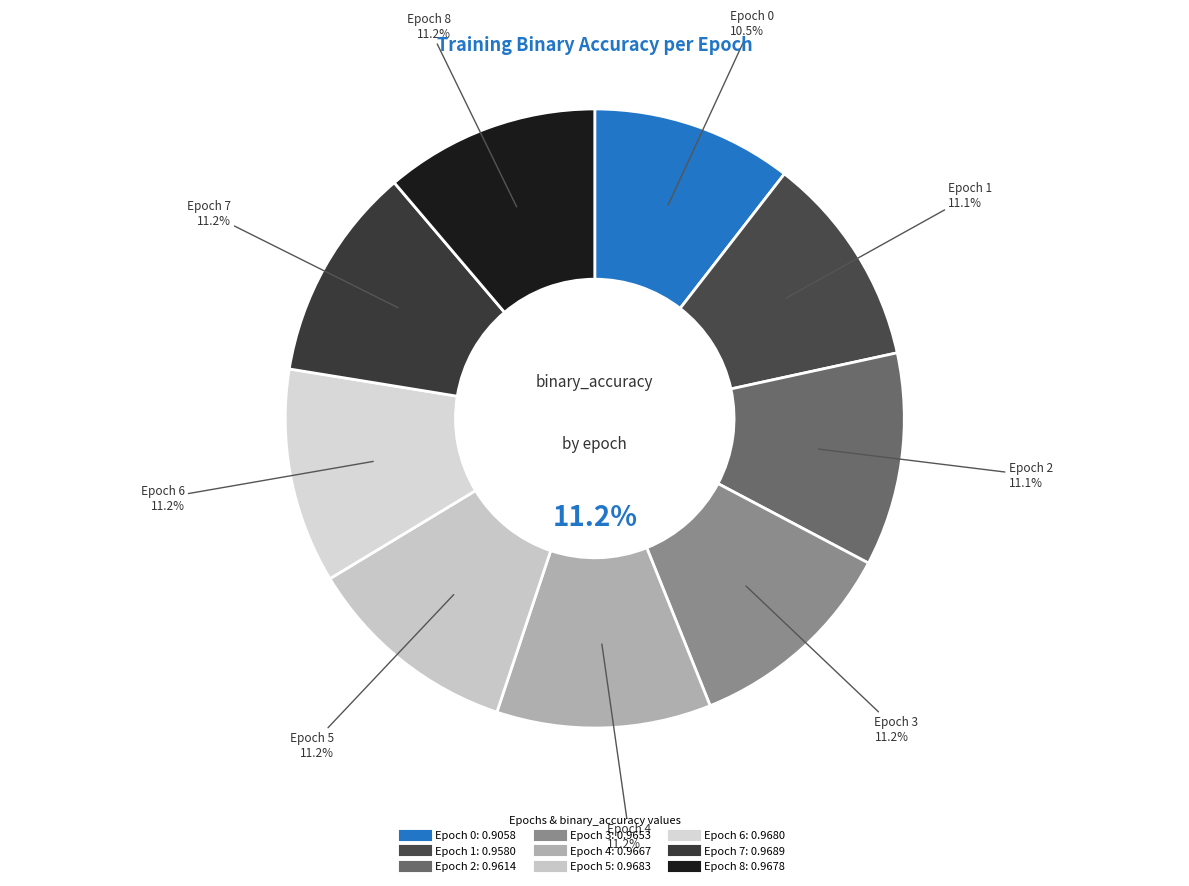

Is there any slice that represents more than half of the pie?

No